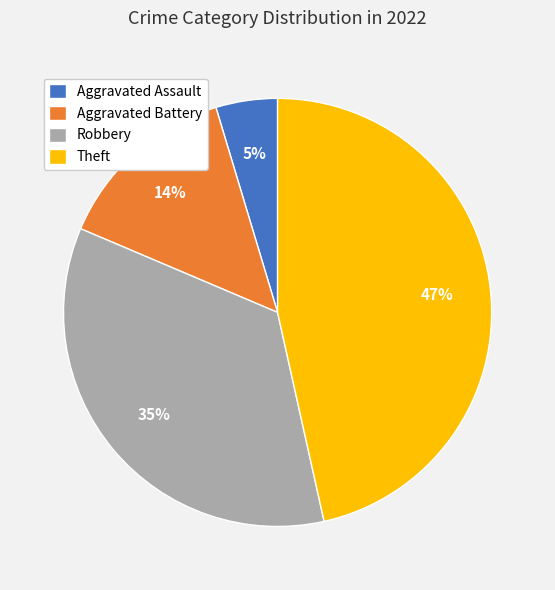

Is there any slice that represents more than half of the pie?

No